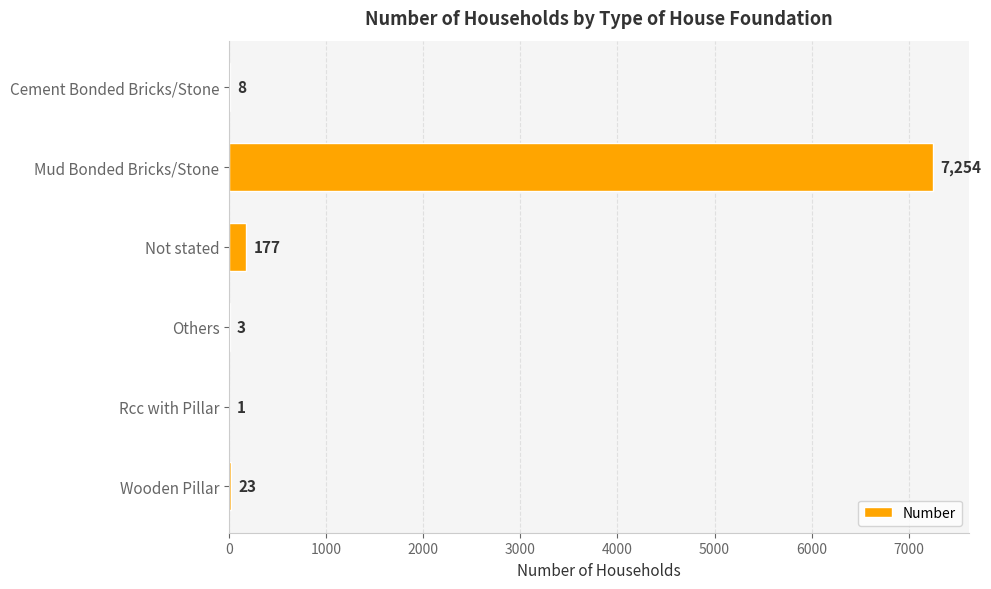

Reading top to bottom, transcribe all the data shown in this chart.

Cement Bonded Bricks/Stone=8	Mud Bonded Bricks/Stone=7254	Not stated=177	Others=3	Rcc with Pillar=1	Wooden Pillar=23